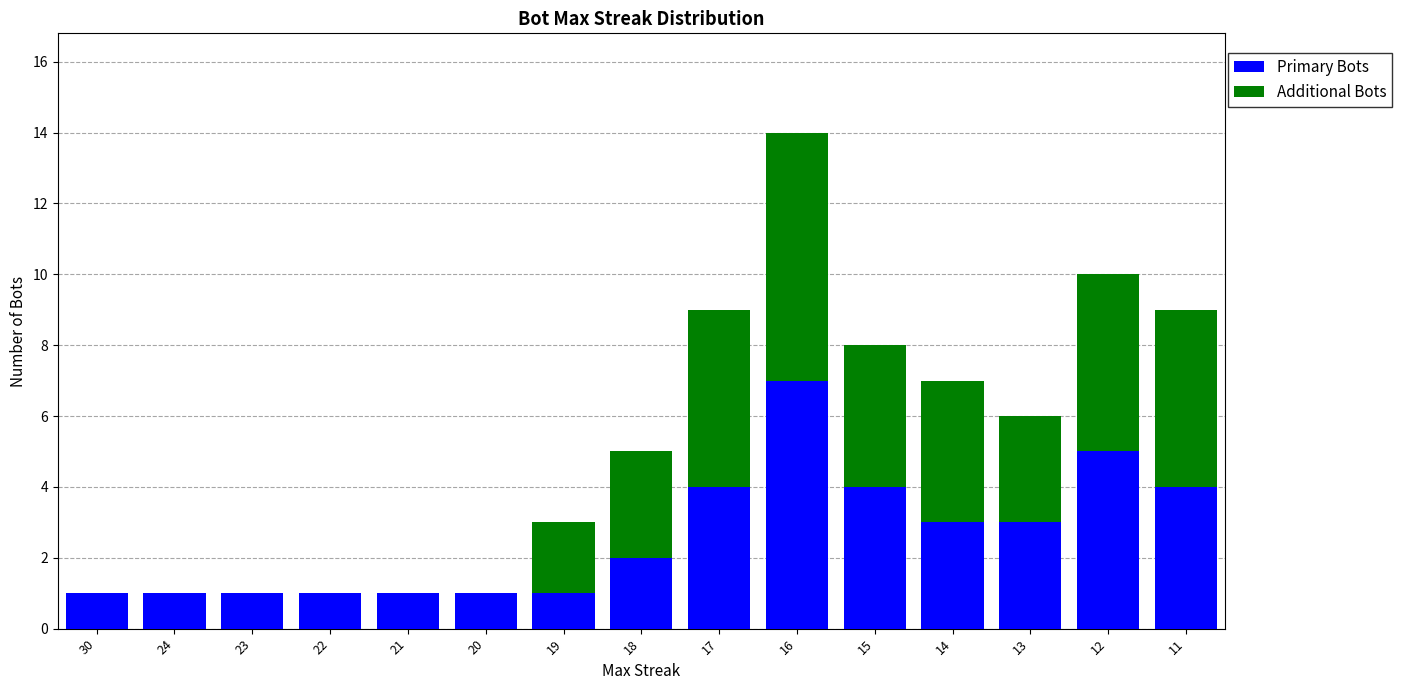

What is the total value across all series at 19?

3